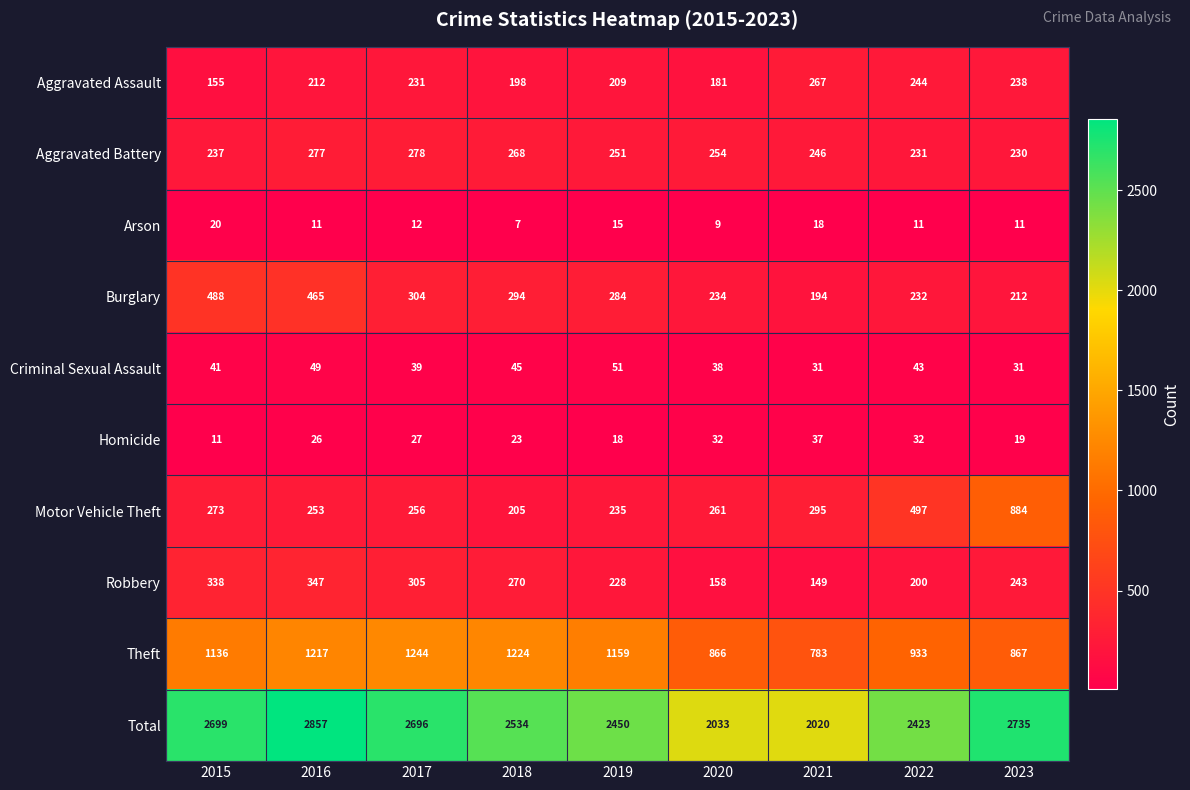

What is the minimum value for Aggravated Assault?

155